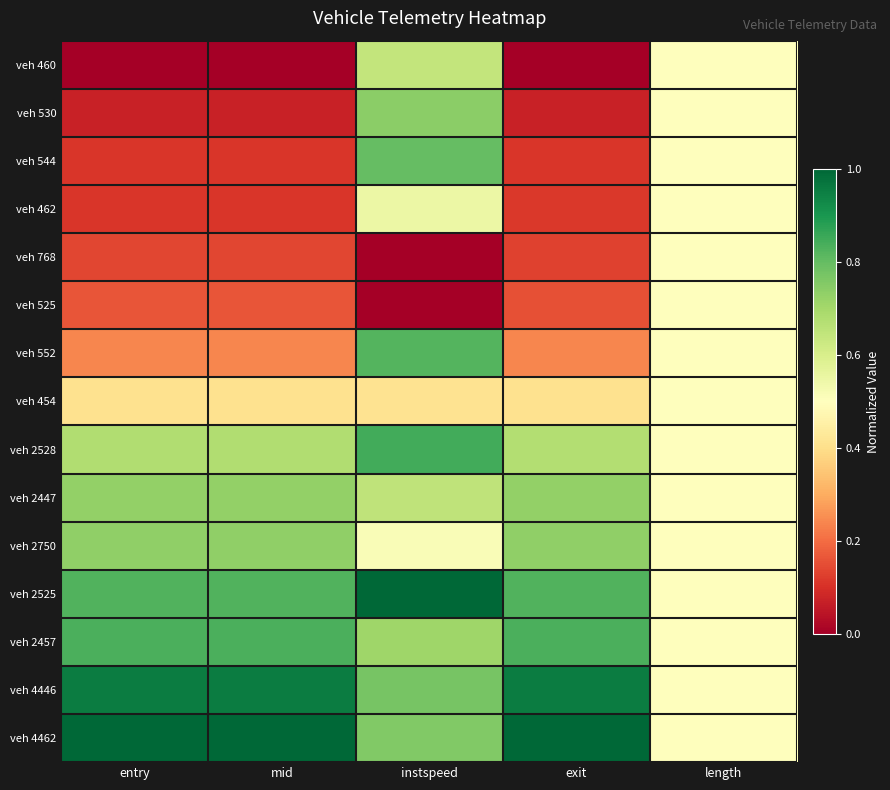

What is the total value across all series at instspeed?

9.2